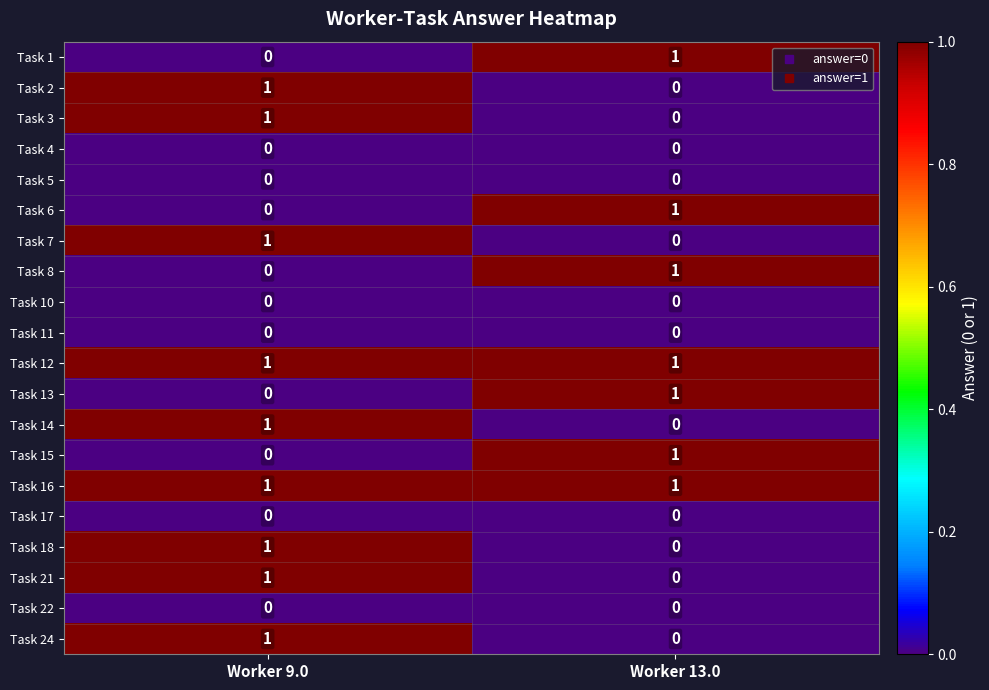

How many distinct data groups are displayed?

20